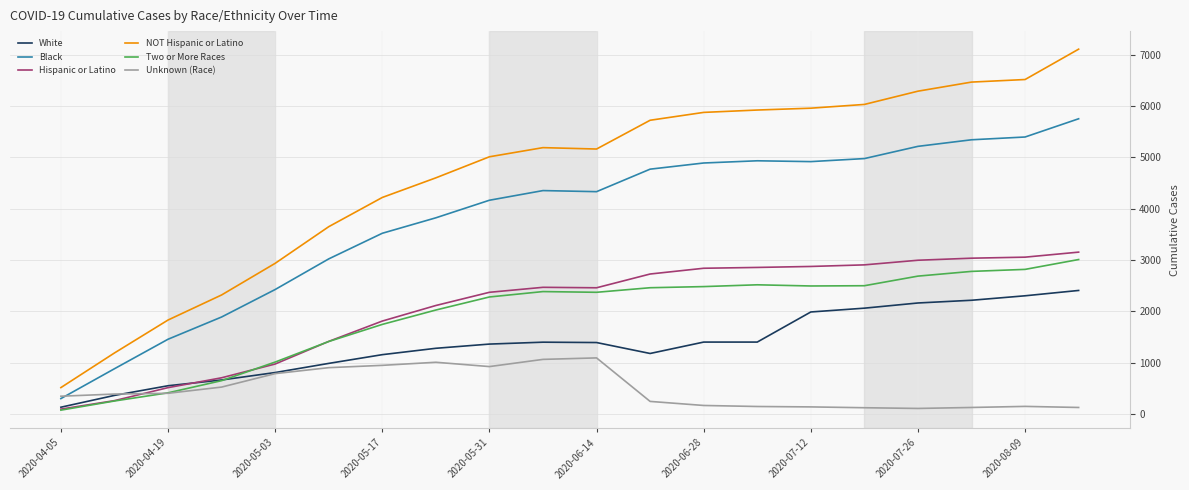

True or false: NOT Hispanic or Latino and Unknown (Race) cross at least once.

False